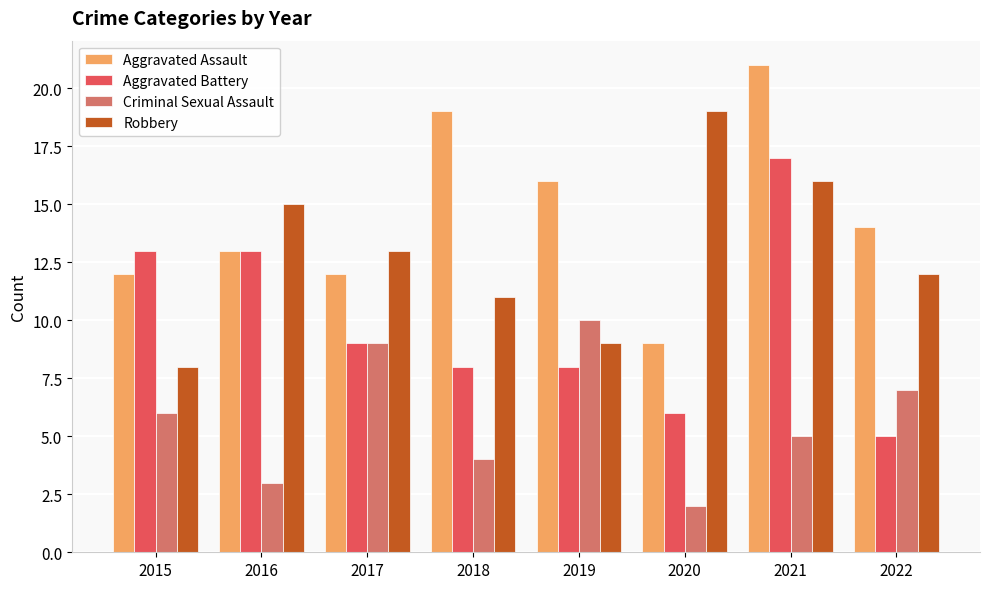

What is the sum of the Robbery values at 2021 and 2016?

31